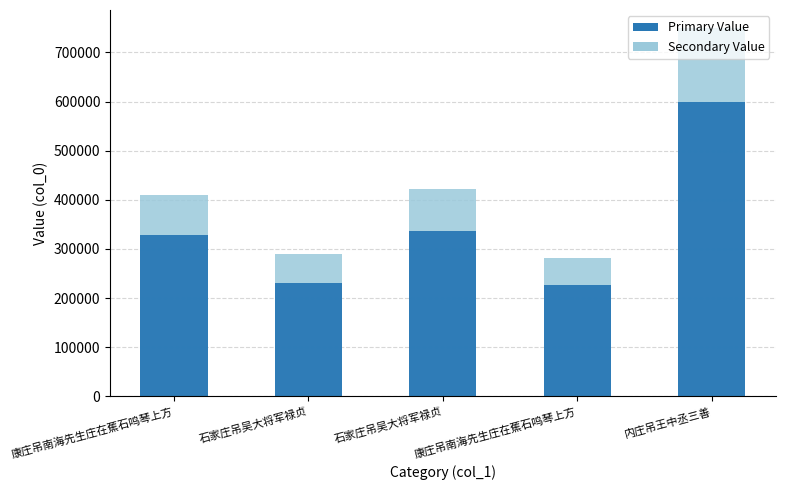

Reading left to right, list all the values displayed in this chart.

康庄吊南海先生庄在蕉石鸣琴上方=328456.8	石家庄吊吴大将军禄贞=231247.2	石家庄吊吴大将军禄贞=337324.8	康庄吊南海先生庄在蕉石鸣琴上方=225872.8	内庄吊王中丞三善=599088.0